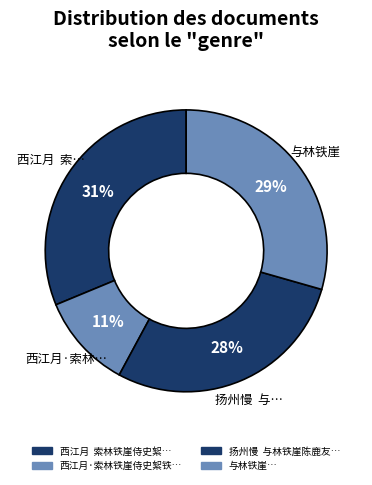

Count the number of slices in the pie.

4